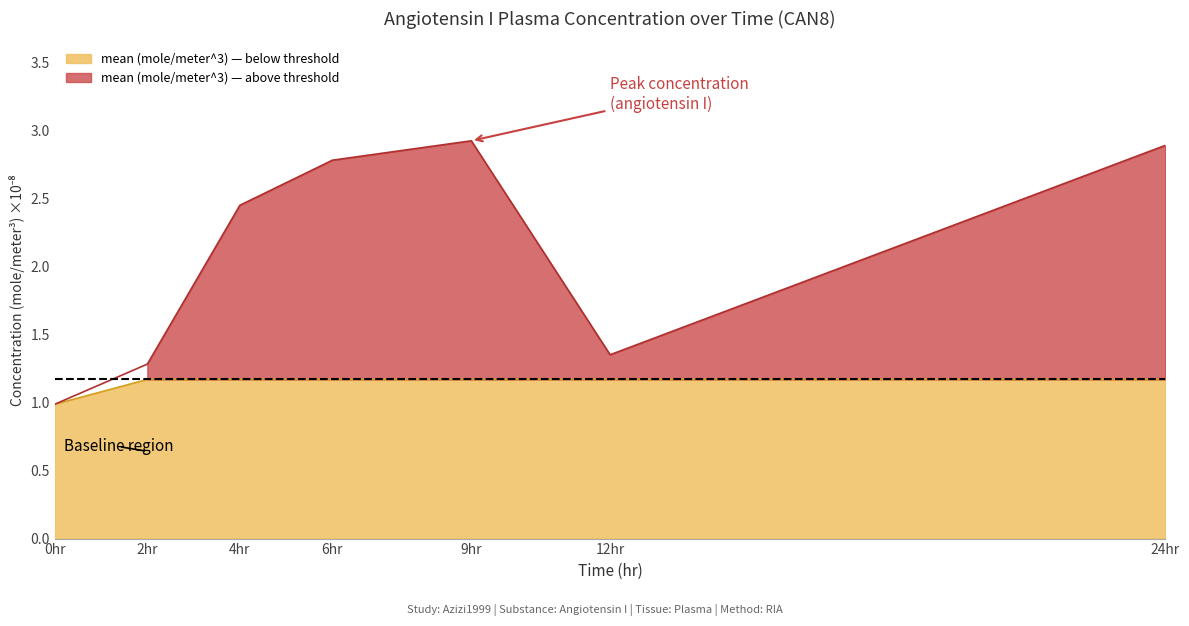

Which category has the lowest value in the mean (mole/meter^3) — below threshold series?

0hr